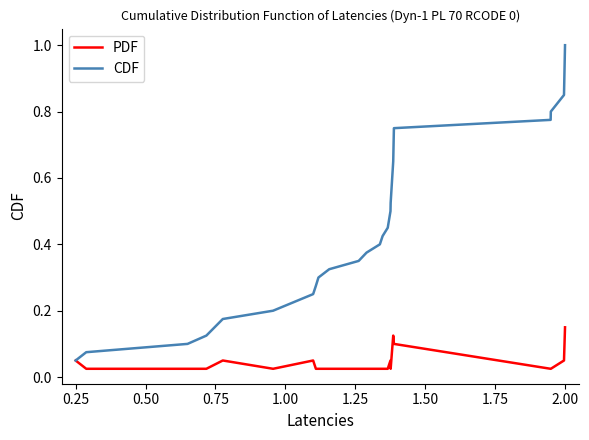

Which series has the largest total across all categories?

CDF